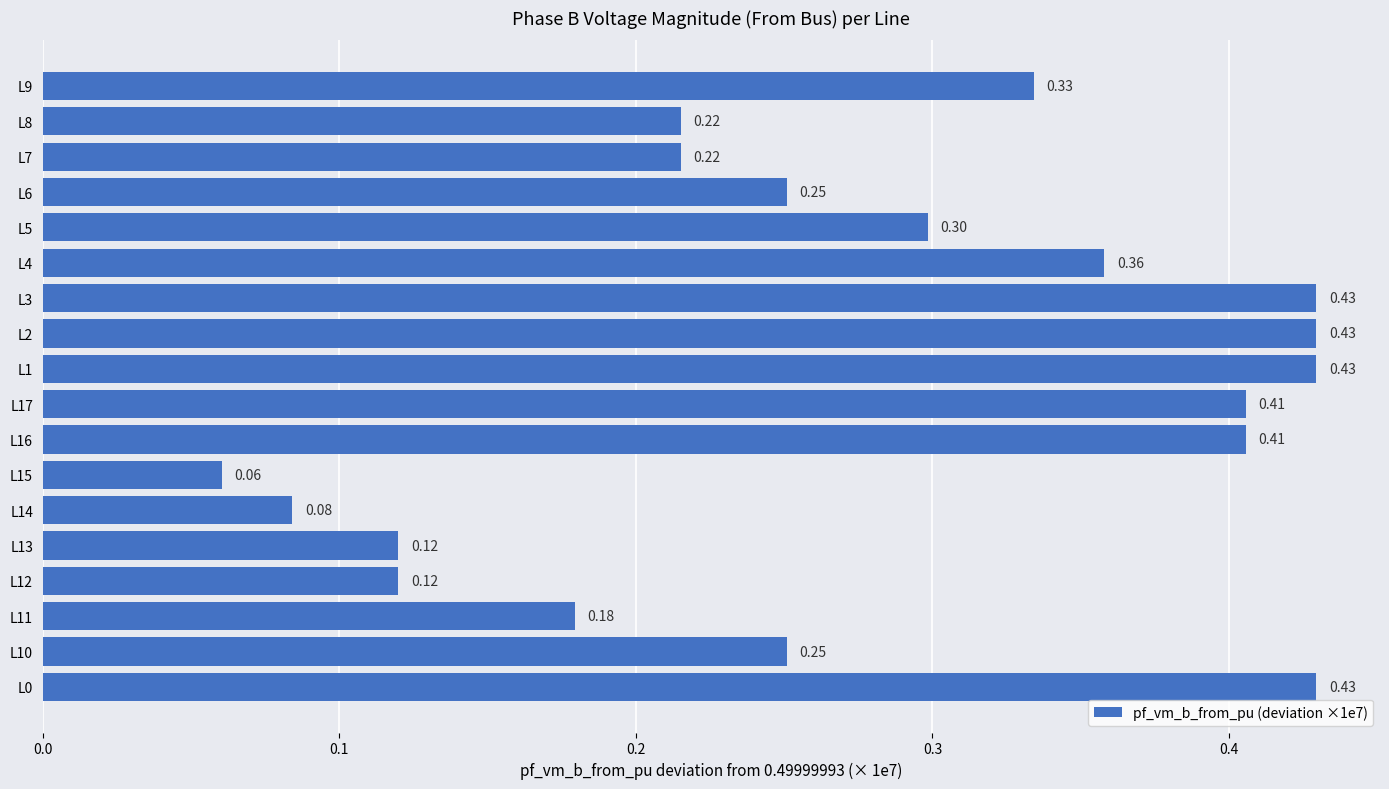

Which category has the lowest value across all series?

L15